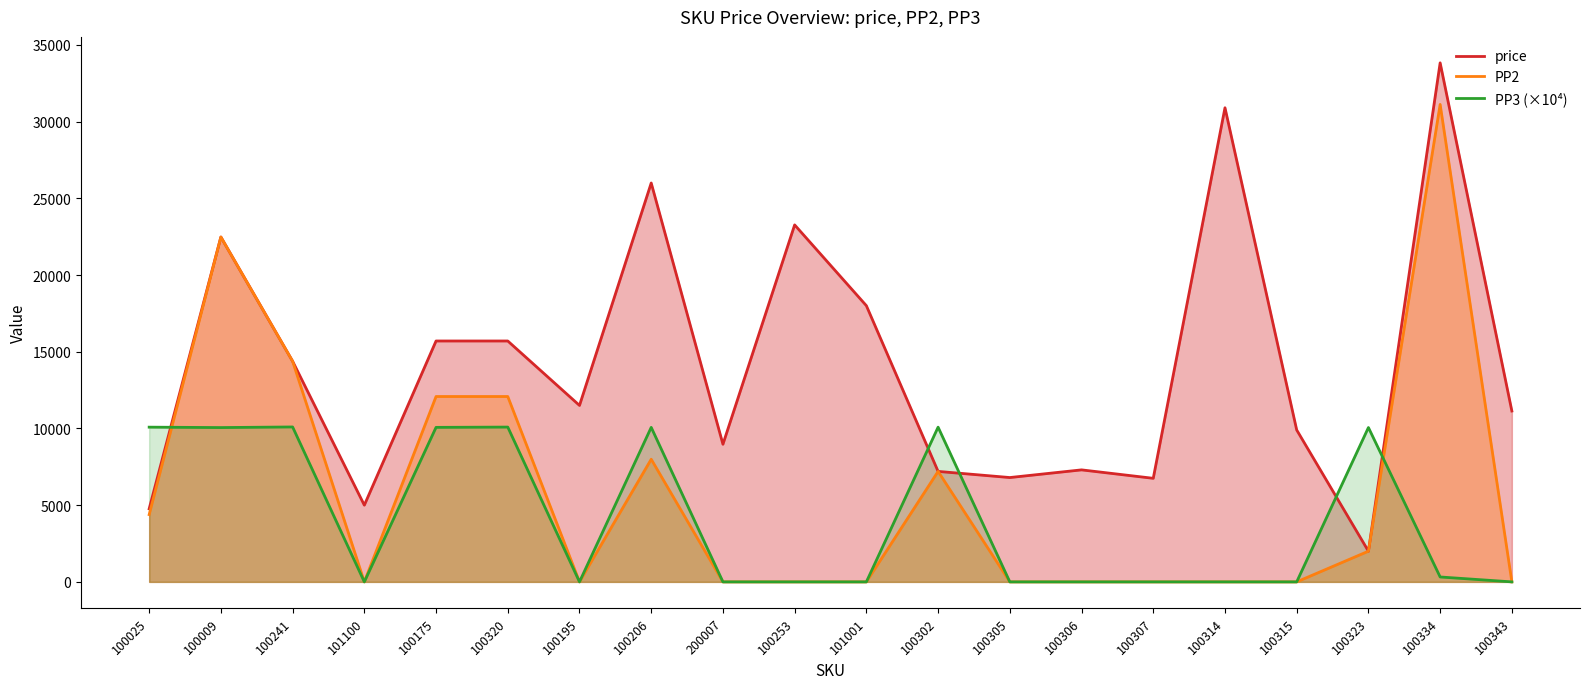

List the labels in order of PP2 value, smallest first.

101100, 100195, 200007, 100253, 101001, 100305, 100306, 100307, 100314, 100315, 100343, 100323, 100025, 100302, 100206, 100175, 100320, 100241, 100009, 100334